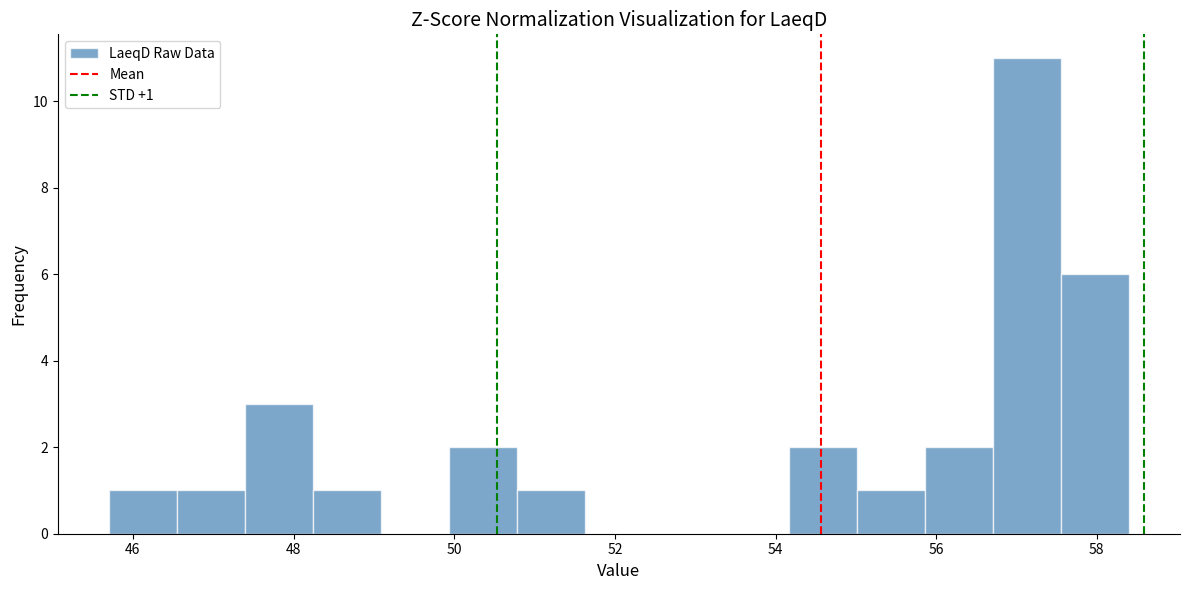

Over which range of the x-axis is the bar tallest?

56.8 to 57.6